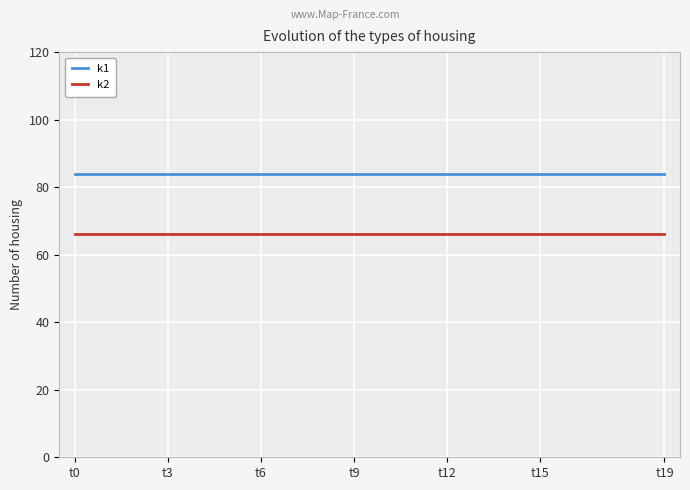

What is the greatest value displayed?

84